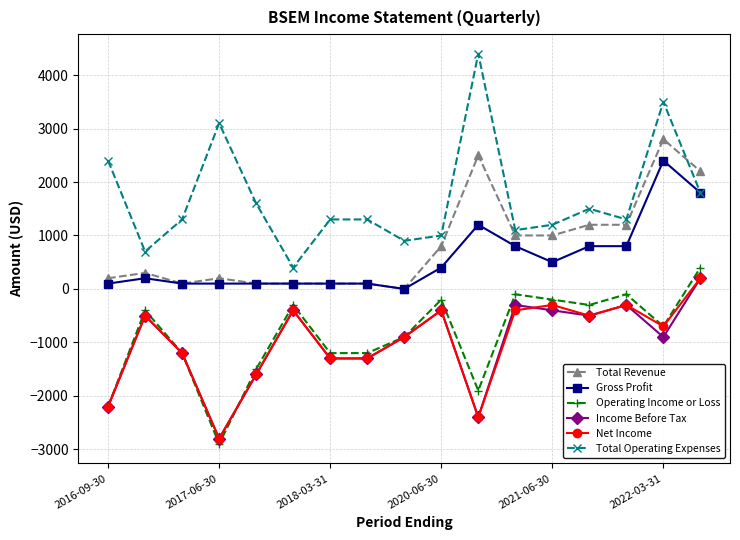

How many positive values does the Operating Income or Loss series have?

1